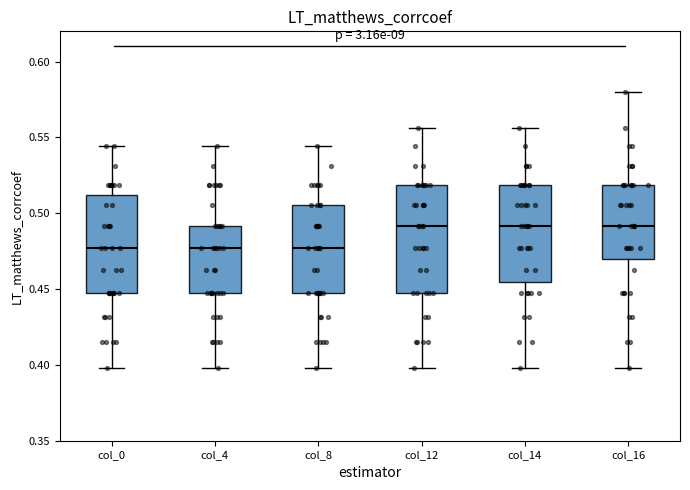

Reading left to right, transcribe this box plot: for each box, give where its median line is, the range the box spans, and where its two whiskers end, as read against the y-axis. The values are not printed on the chart, so give them approximately, as read against the axis.

col_0: median 0.475, box 0.445 to 0.510, whiskers 0.400 to 0.545
col_4: median 0.475, box 0.445 to 0.490, whiskers 0.400 to 0.545
col_8: median 0.475, box 0.445 to 0.505, whiskers 0.400 to 0.545
col_12: median 0.490, box 0.445 to 0.520, whiskers 0.400 to 0.555
col_14: median 0.490, box 0.455 to 0.520, whiskers 0.400 to 0.555
col_16: median 0.490, box 0.470 to 0.520, whiskers 0.400 to 0.580